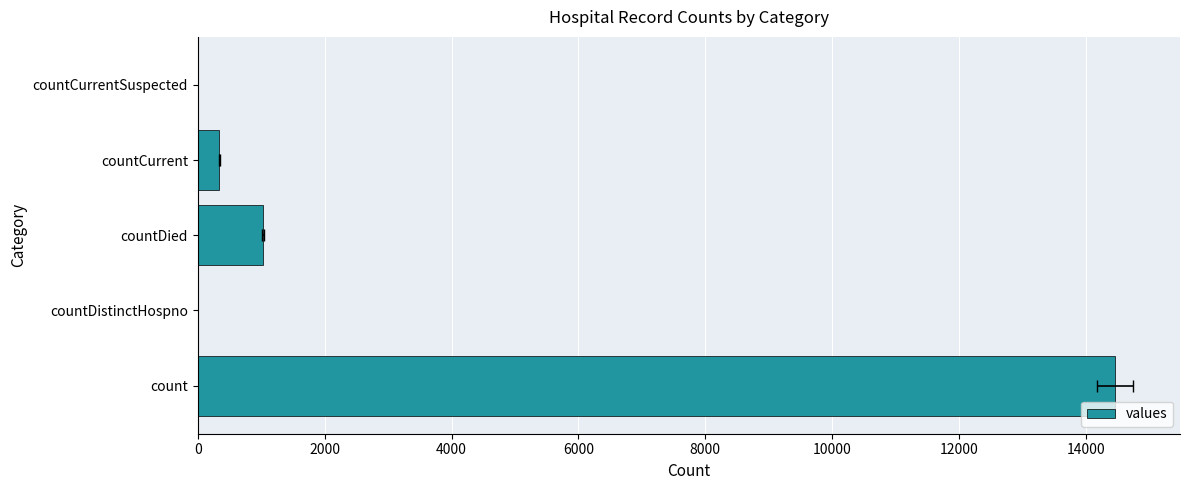

What is the value of the 1st bar from the left?

14453